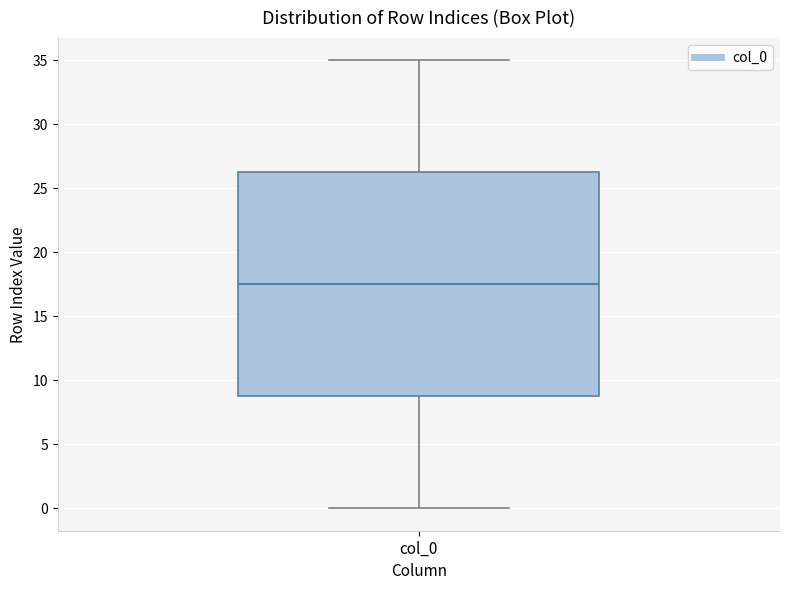

Where is the upper edge of the box for col_0 on the y-axis? The values are not printed on the chart, so give them approximately, as read against the axis.

26.5